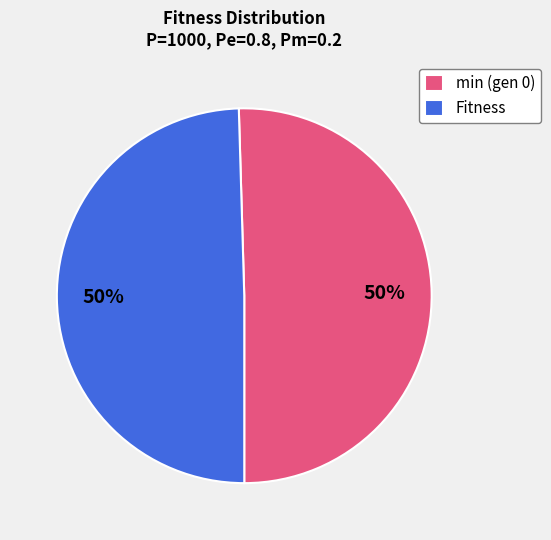

Count the number of slices in the pie.

2